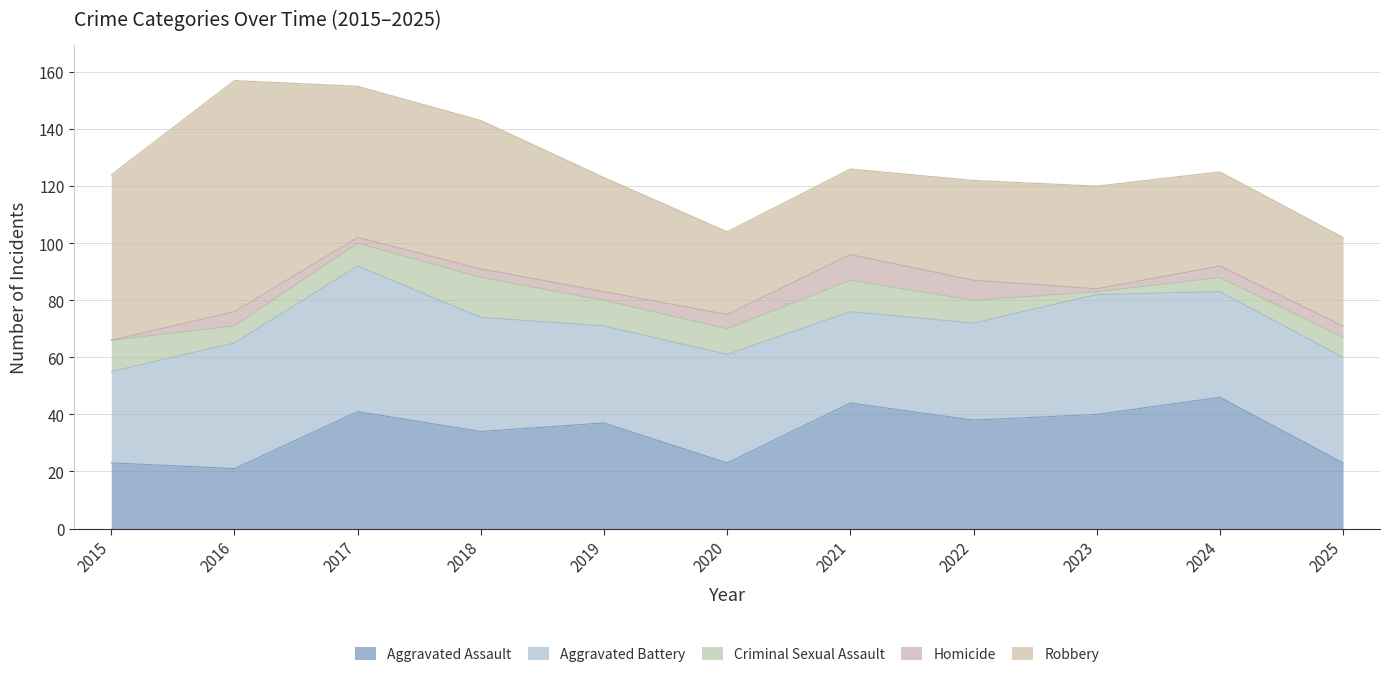

At which label is Homicide closest to 4?

2024